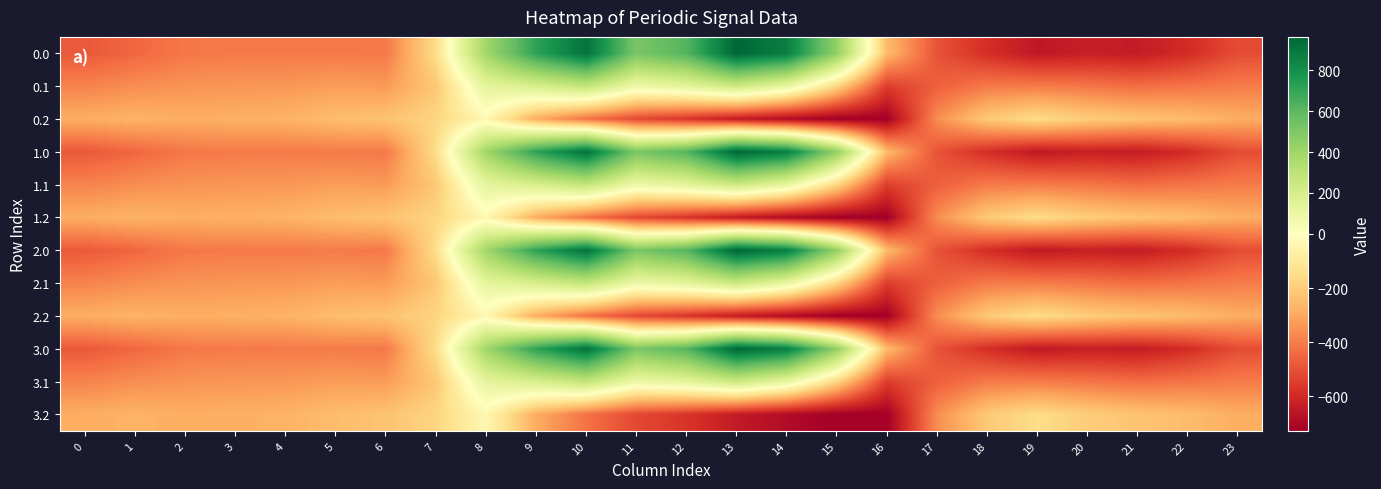

What is the difference between the highest and lowest values at 19?

498.3